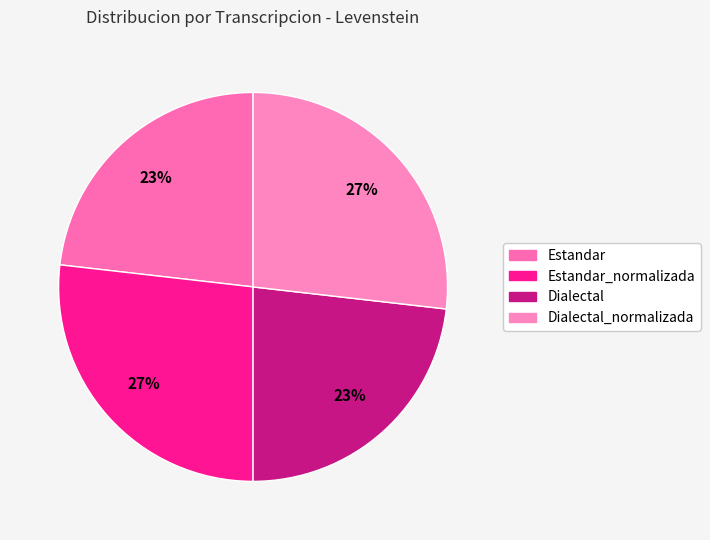

To the nearest percent, what is the difference between the largest and smallest slice percentages?

4%